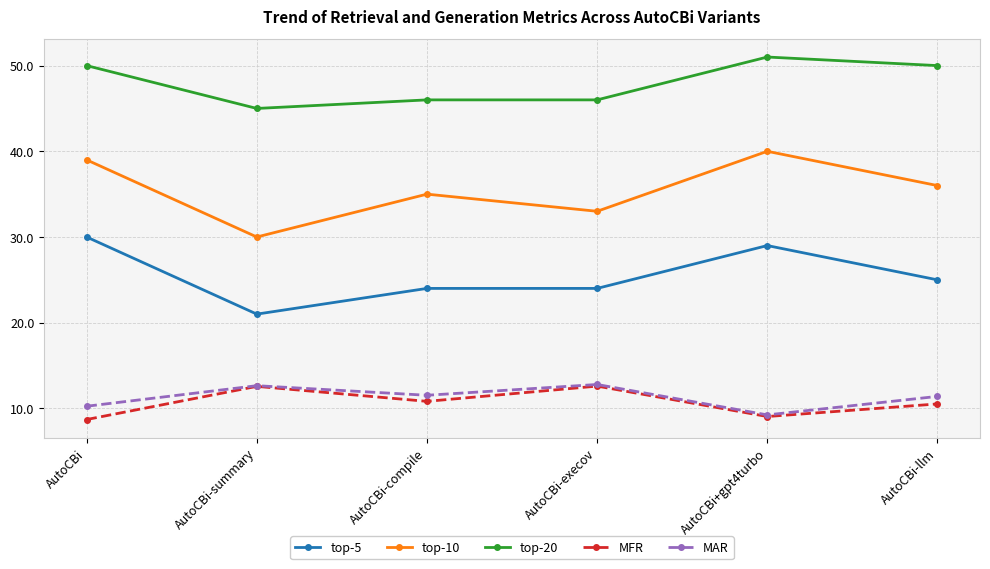

At how many categories does at least one series exceed 26?

6